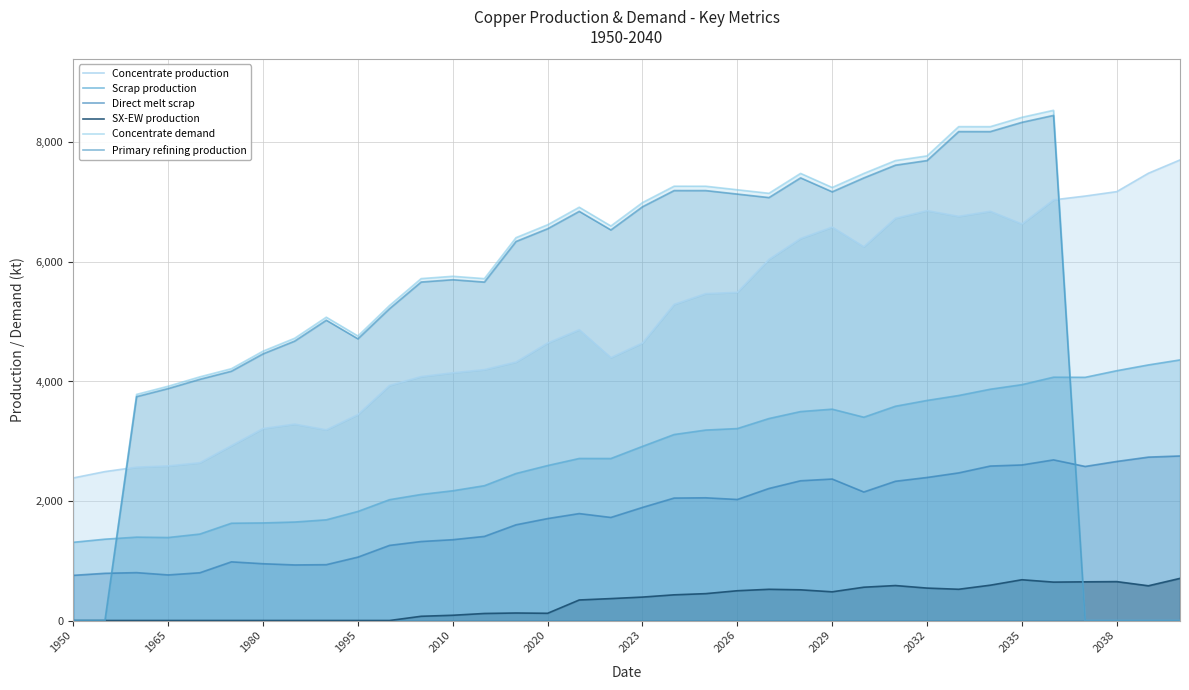

List the series in order of their peak value, highest first.

Concentrate demand, Primary refining production, Concentrate production, Scrap production, Direct melt scrap, SX-EW production